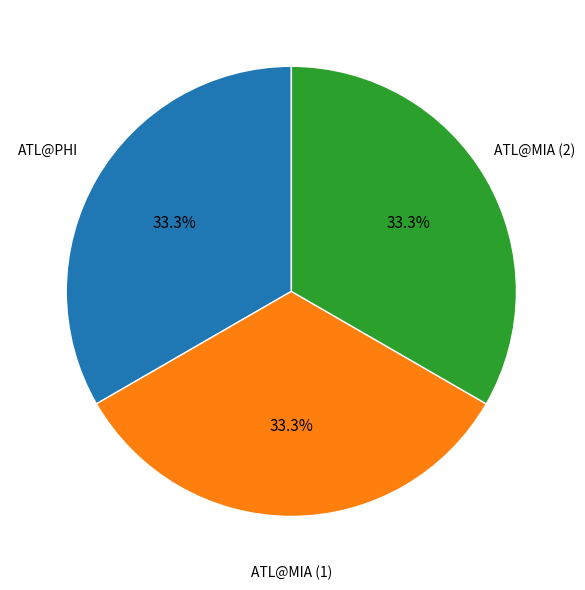

Is there a majority slice in this chart?

No